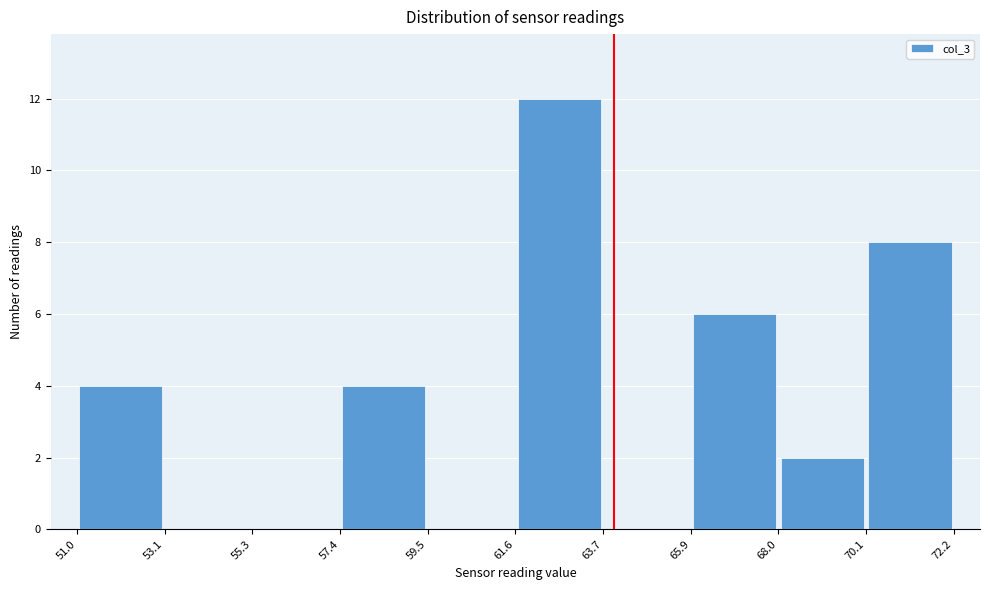

Reading left to right, list every bar in this chart as the range it spans on the x-axis followed by its height. The values are not printed on the chart, so give them approximately, as read against the axis.

51.0 to 53.1: 4
53.1 to 55.3: 0
55.3 to 57.4: 0
57.4 to 59.5: 4
59.5 to 61.6: 0
61.6 to 63.7: 12
63.7 to 65.9: 0
65.9 to 68.0: 6
68.0 to 70.1: 2
70.1 to 72.2: 8